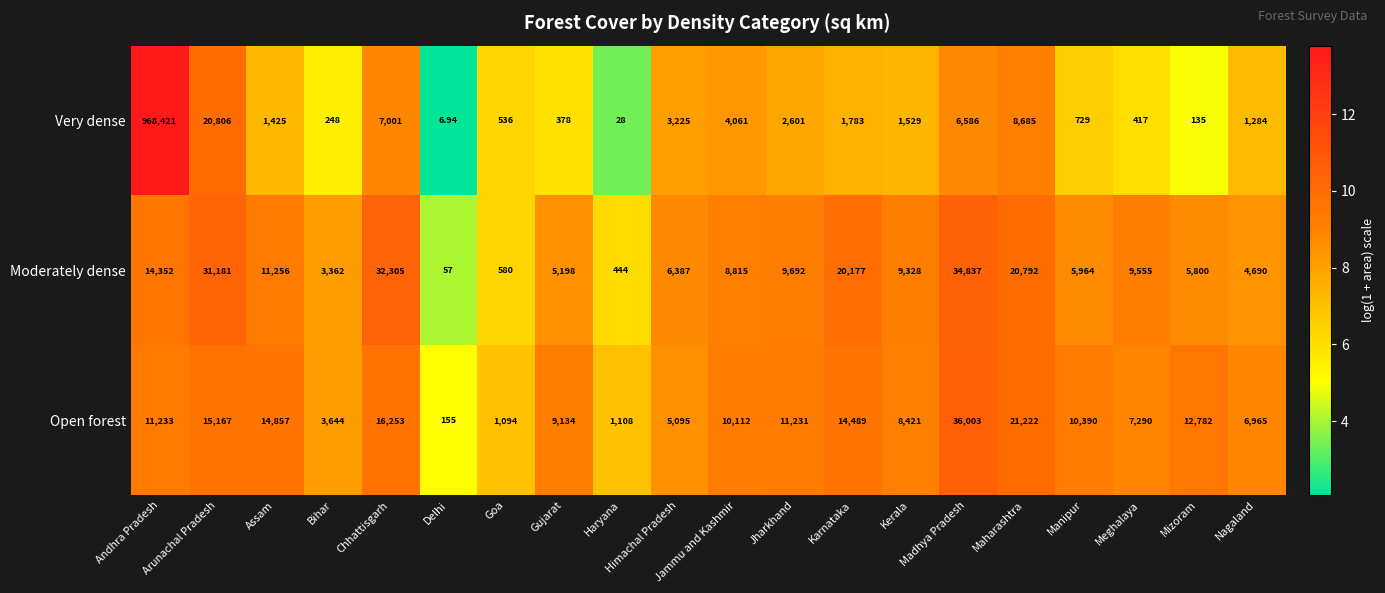

Which series has the largest range (max minus min)?

Very dense